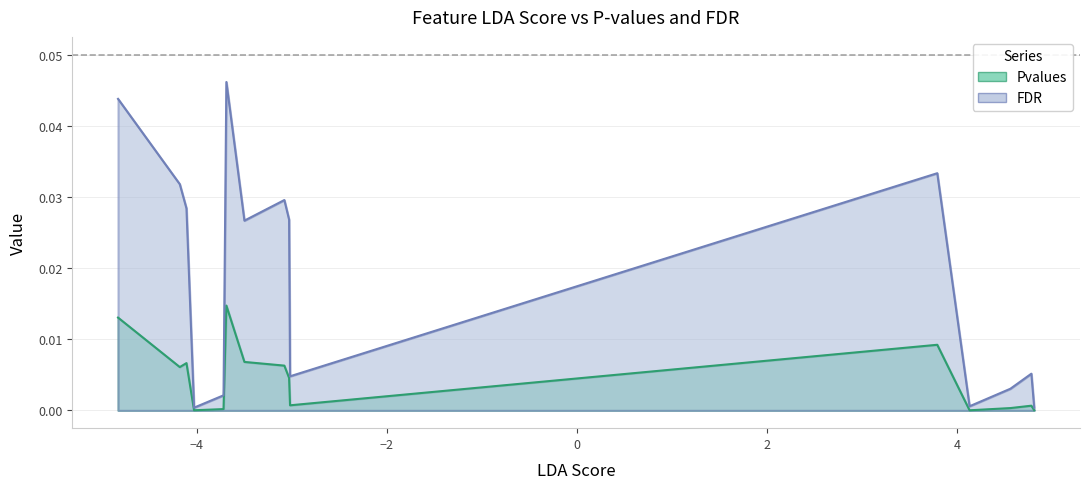

True or false: Pvalues has more than 0 points higher than both neighbors.

True